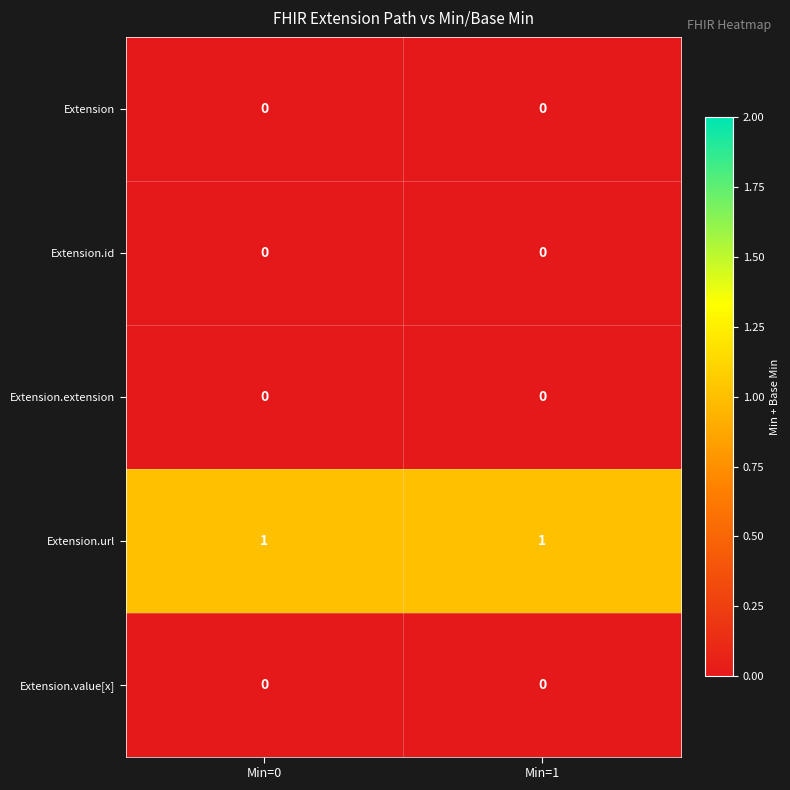

Reading left to right, extract all data points from this chart.

Extension: 0	0
Extension.id: 0	0
Extension.extension: 0	0
Extension.url: 1	1
Extension.value[x]: 0	0